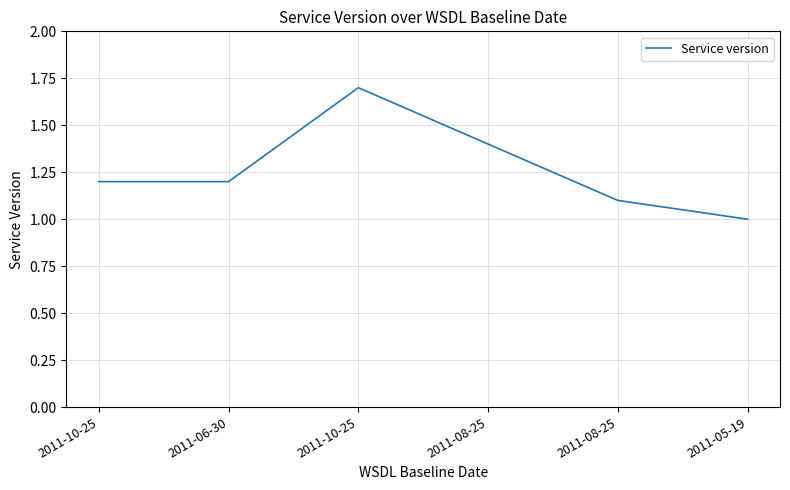

What is the difference between the second highest and second lowest values?

0.3